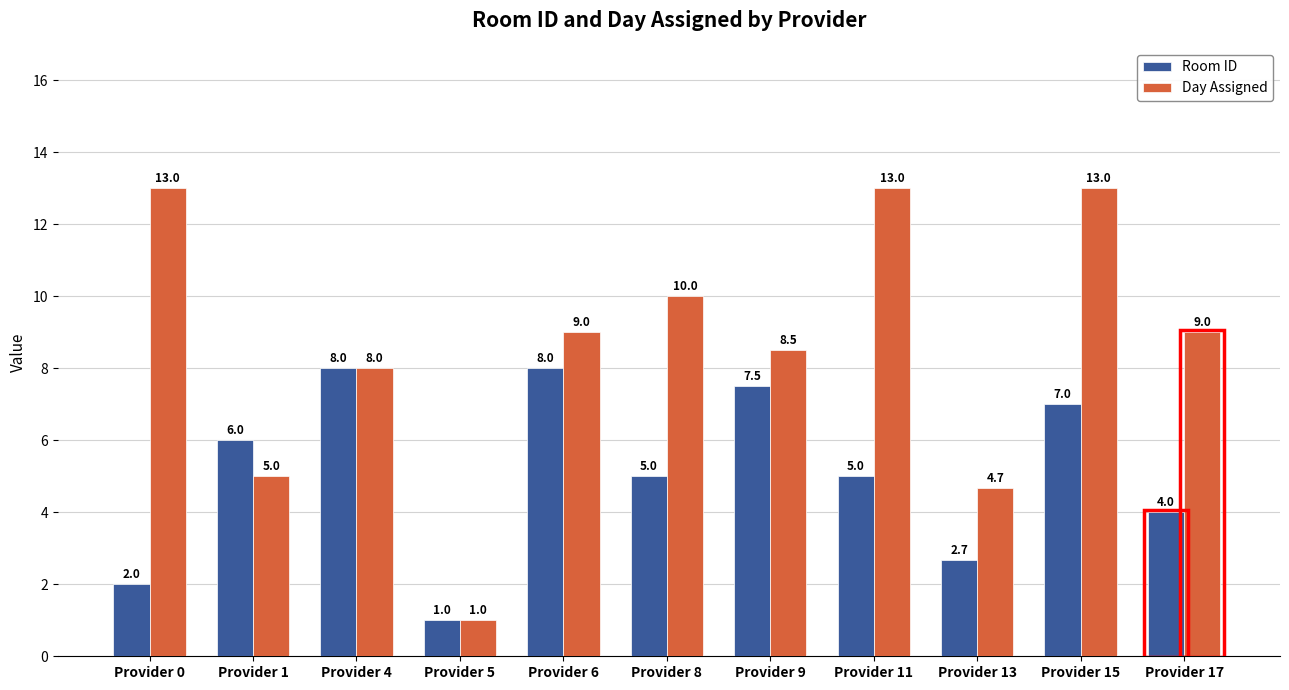

What is the spread (max minus min) of values at Provider 1?

1.0